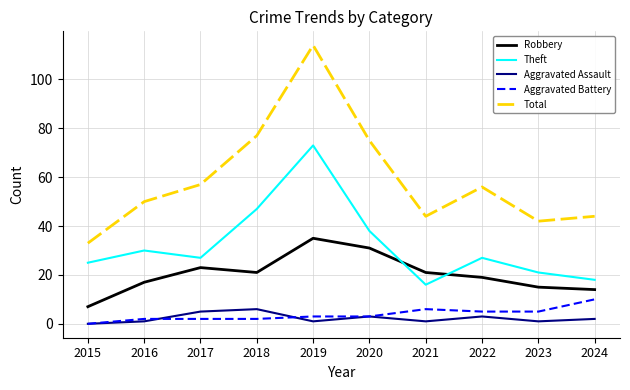

Which category has the lowest value in the Total series?

2015